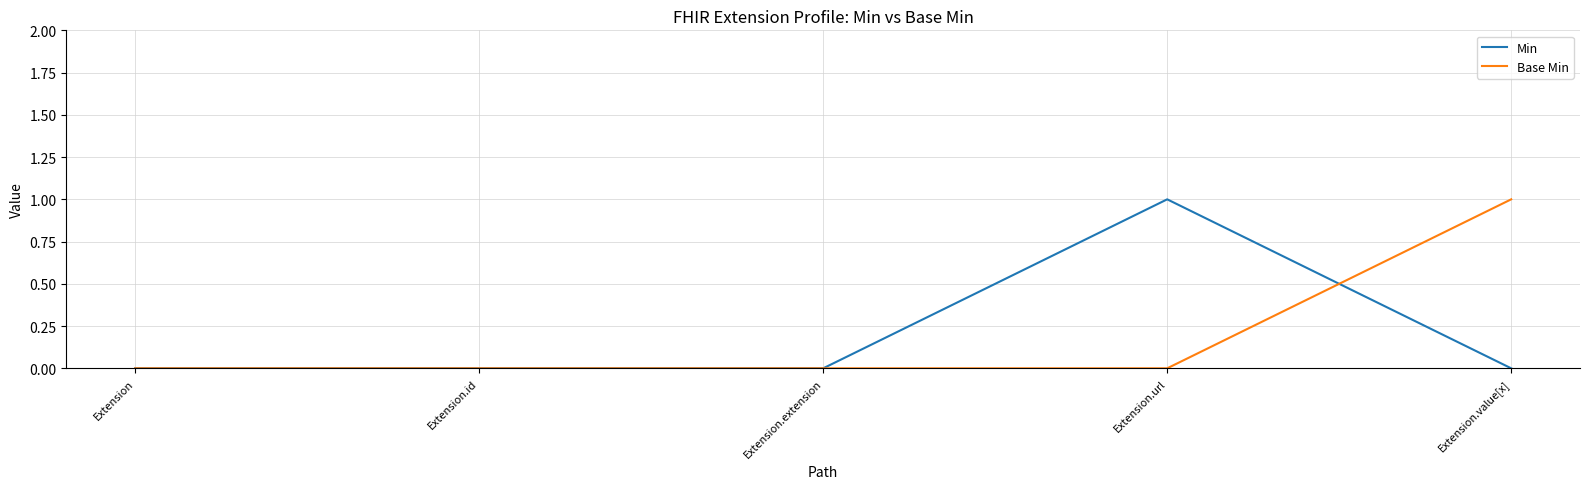

Rank the series at Extension.value[x] from highest to lowest value.

Base Min, Min